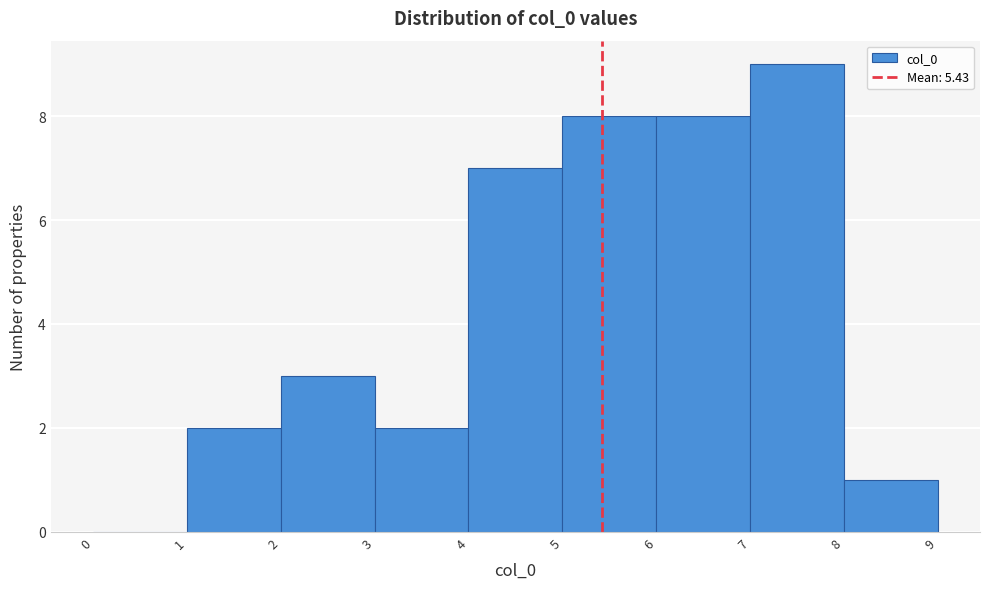

Reading left to right, transcribe this chart: for each bar, give the range it covers on the x-axis and its height. The values are not printed on the chart, so give them approximately, as read against the axis.

0 to 1: 0
1 to 2: 2
2 to 3: 3
3 to 4: 2
4 to 5: 7
5 to 6: 8
6 to 7: 8
7 to 8: 9
8 to 9: 1